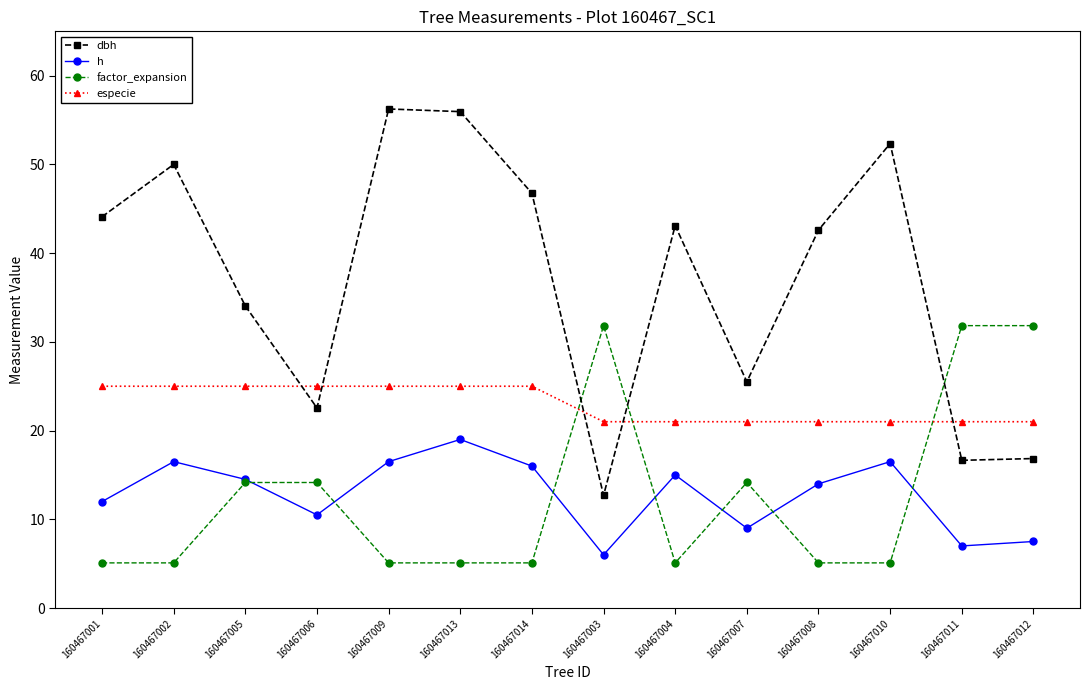

In h, how many points are higher than both neighbors (excluding endpoints)?

4